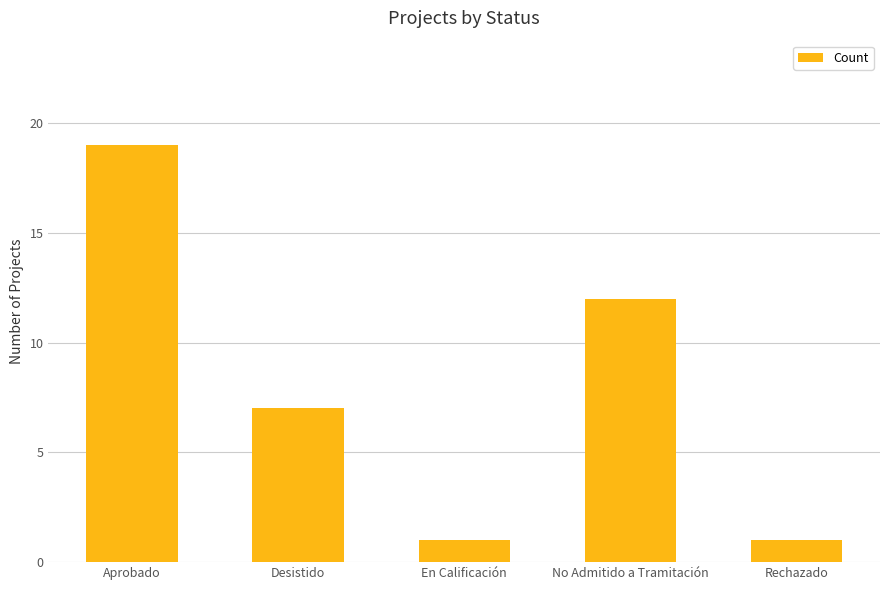

Which has a higher value, En Calificación or Desistido?

Desistido